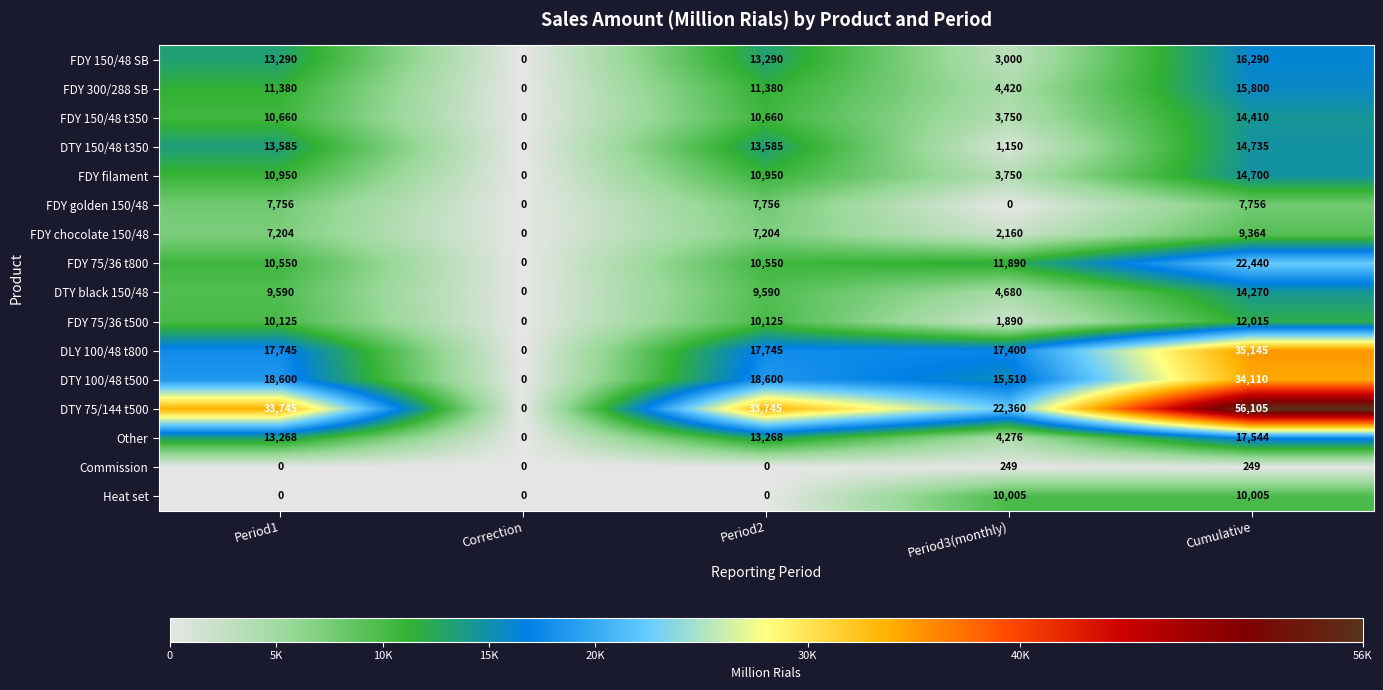

What is the average value of the FDY golden 150/48 series?

4654